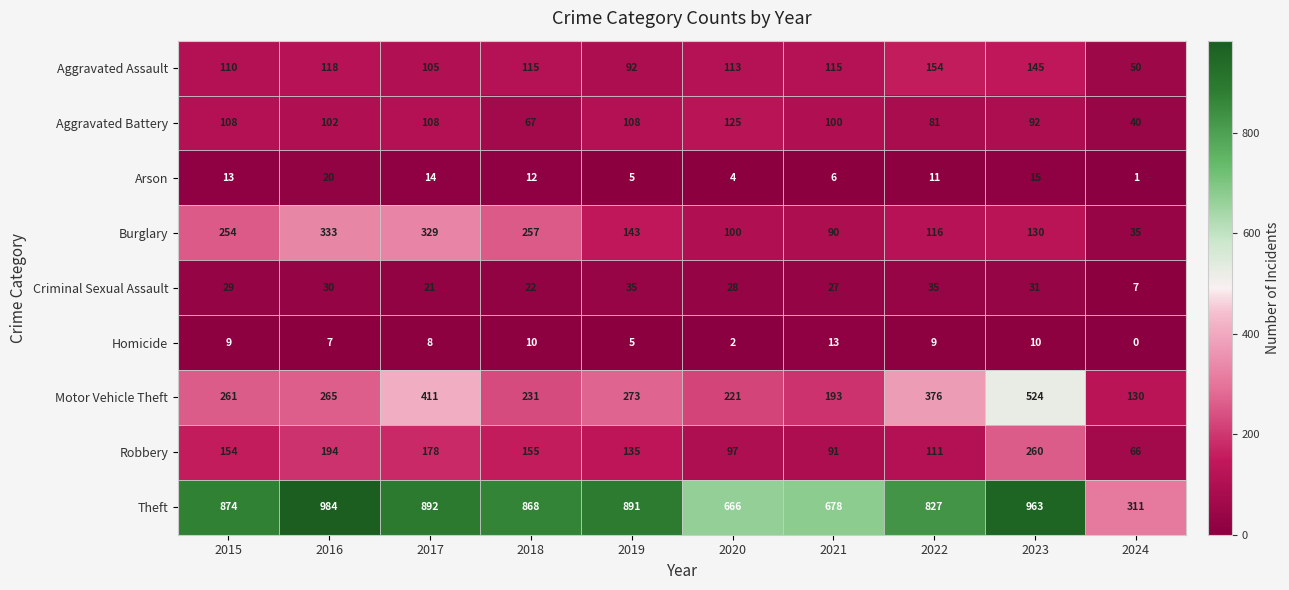

What value does the Robbery series have at 2023, to the nearest 5?

260